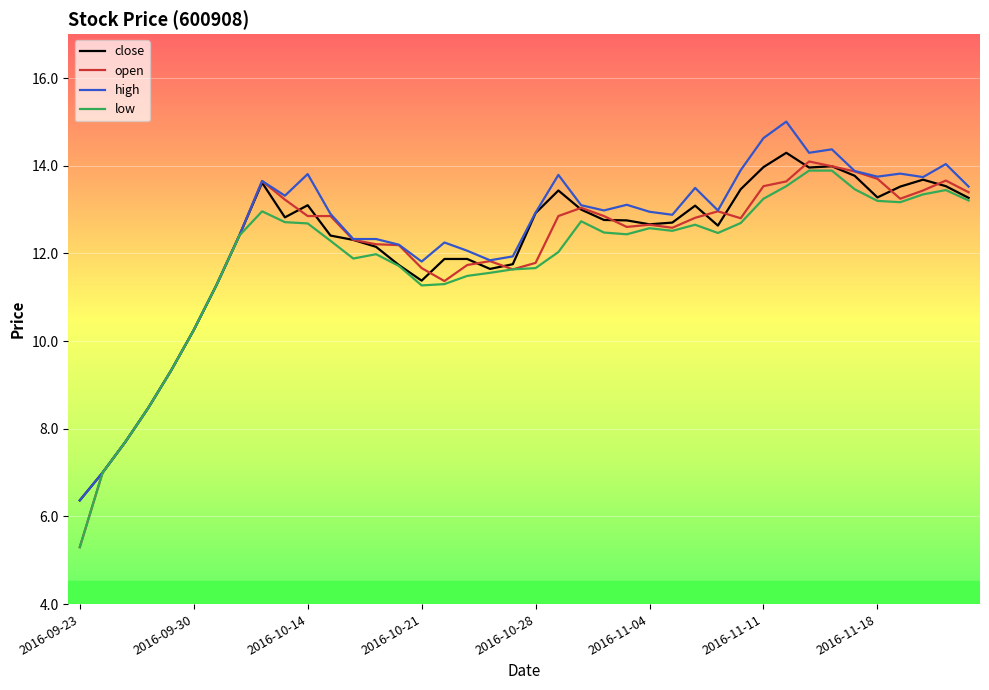

True or false: high has more than 1 interior local peaks.

True